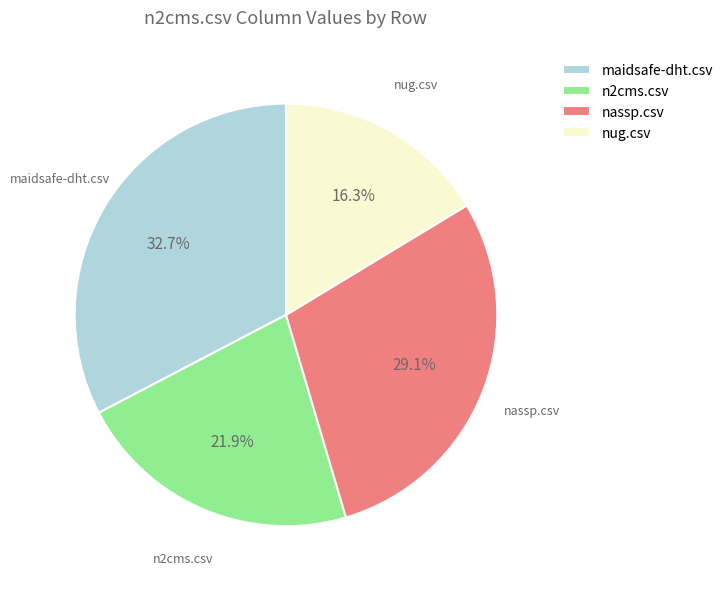

Combined, what portion of the pie is n2cms.csv and maidsafe-dht.csv?

54.6%